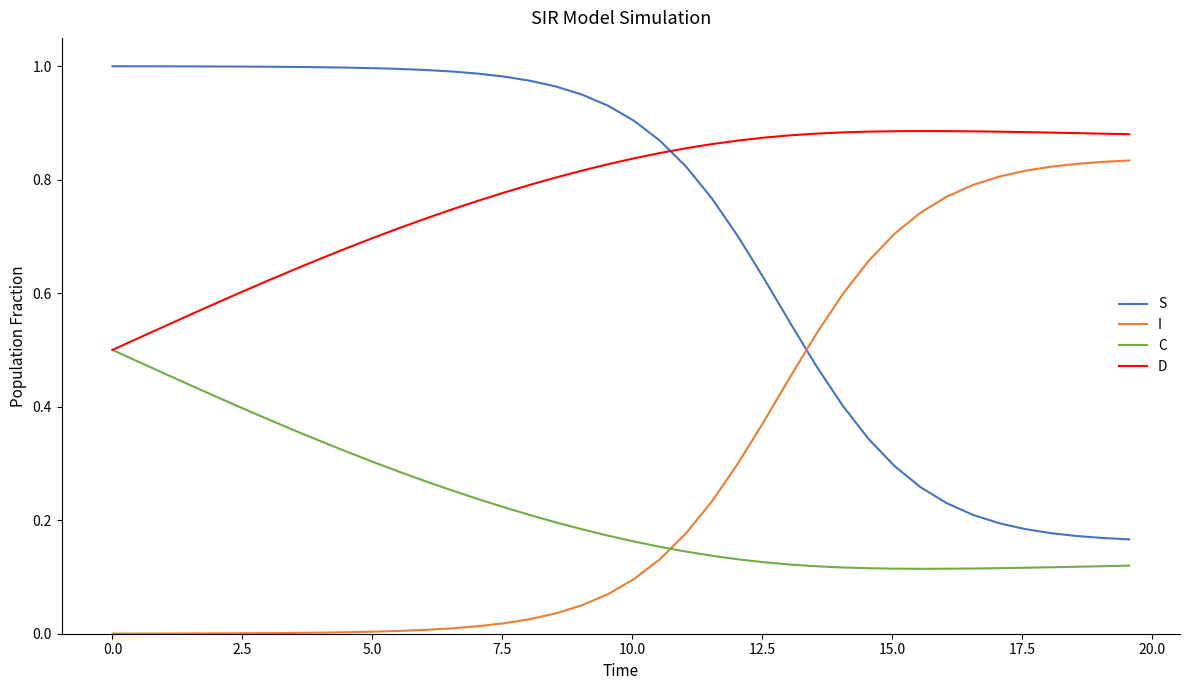

True or false: D and S cross at least once.

True